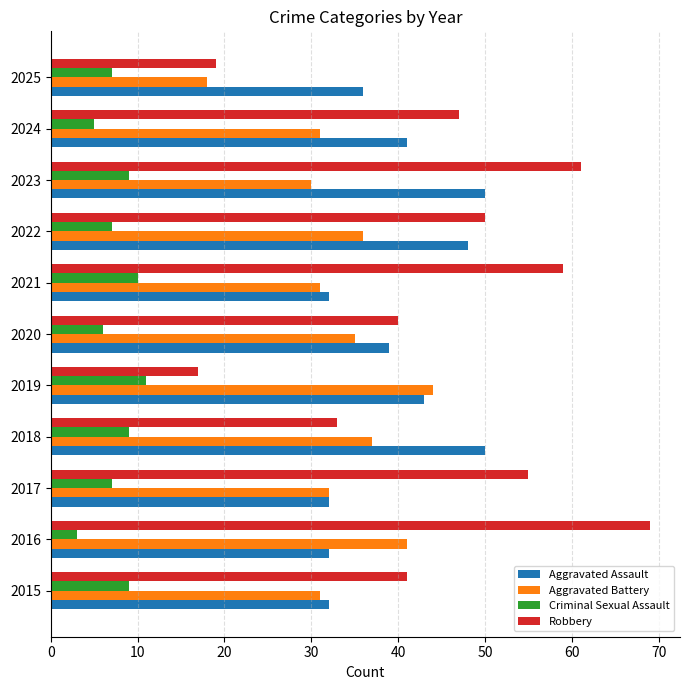

Which series has the largest total across all categories?

Robbery